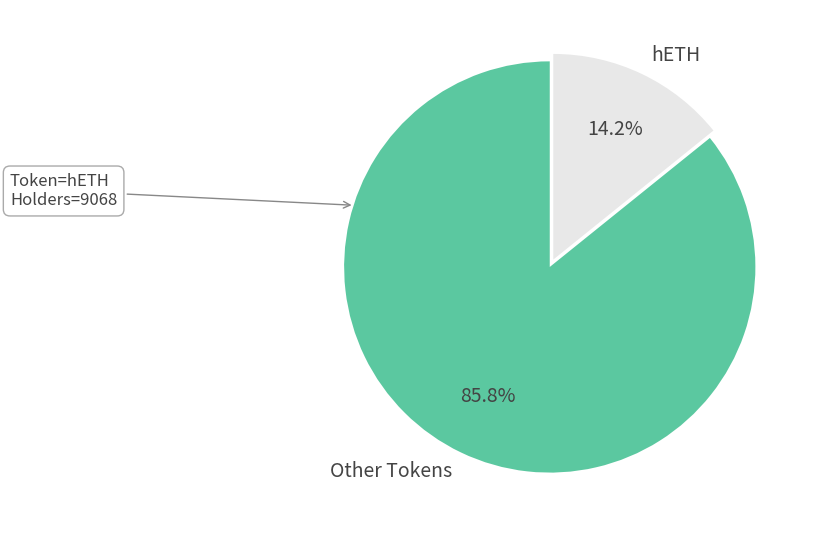

Count the number of slices in the pie.

2